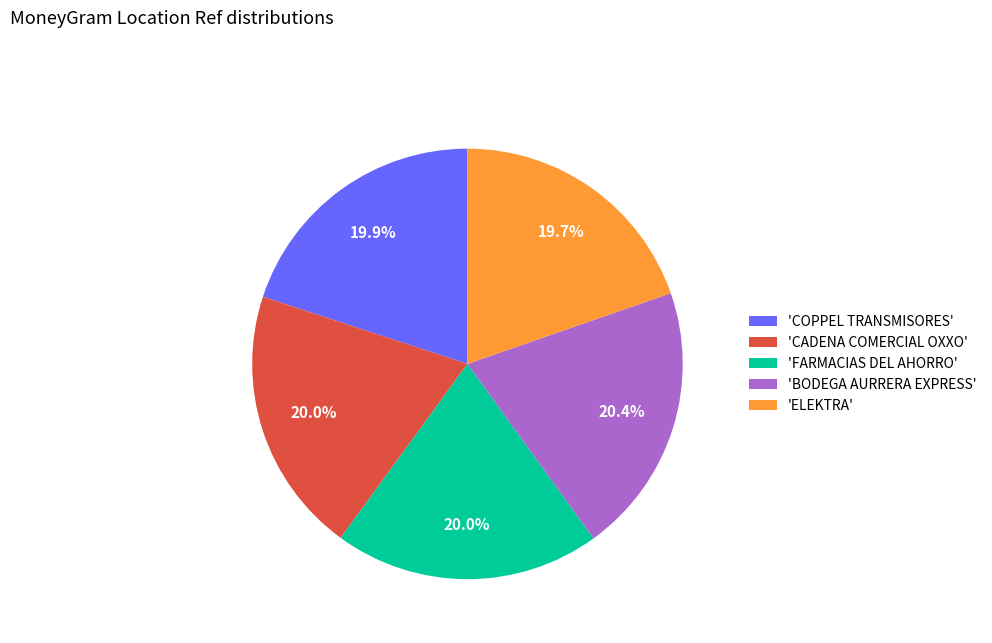

What is the ratio of the value at 'BODEGA AURRERA EXPRESS' to the value at 'FARMACIAS DEL AHORRO'?

1.0